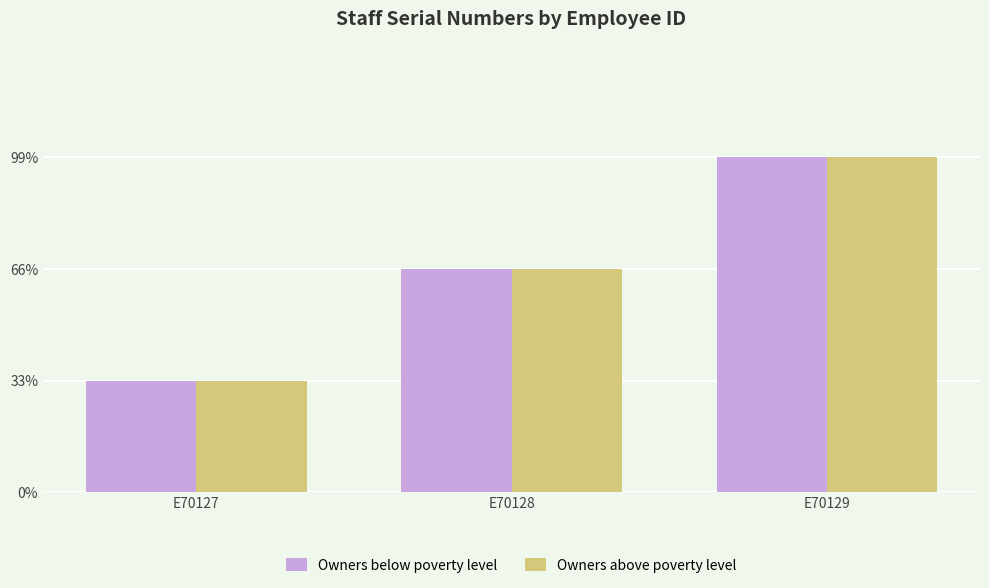

What are all the series names shown in the legend?

Owners below poverty level, Owners above poverty level